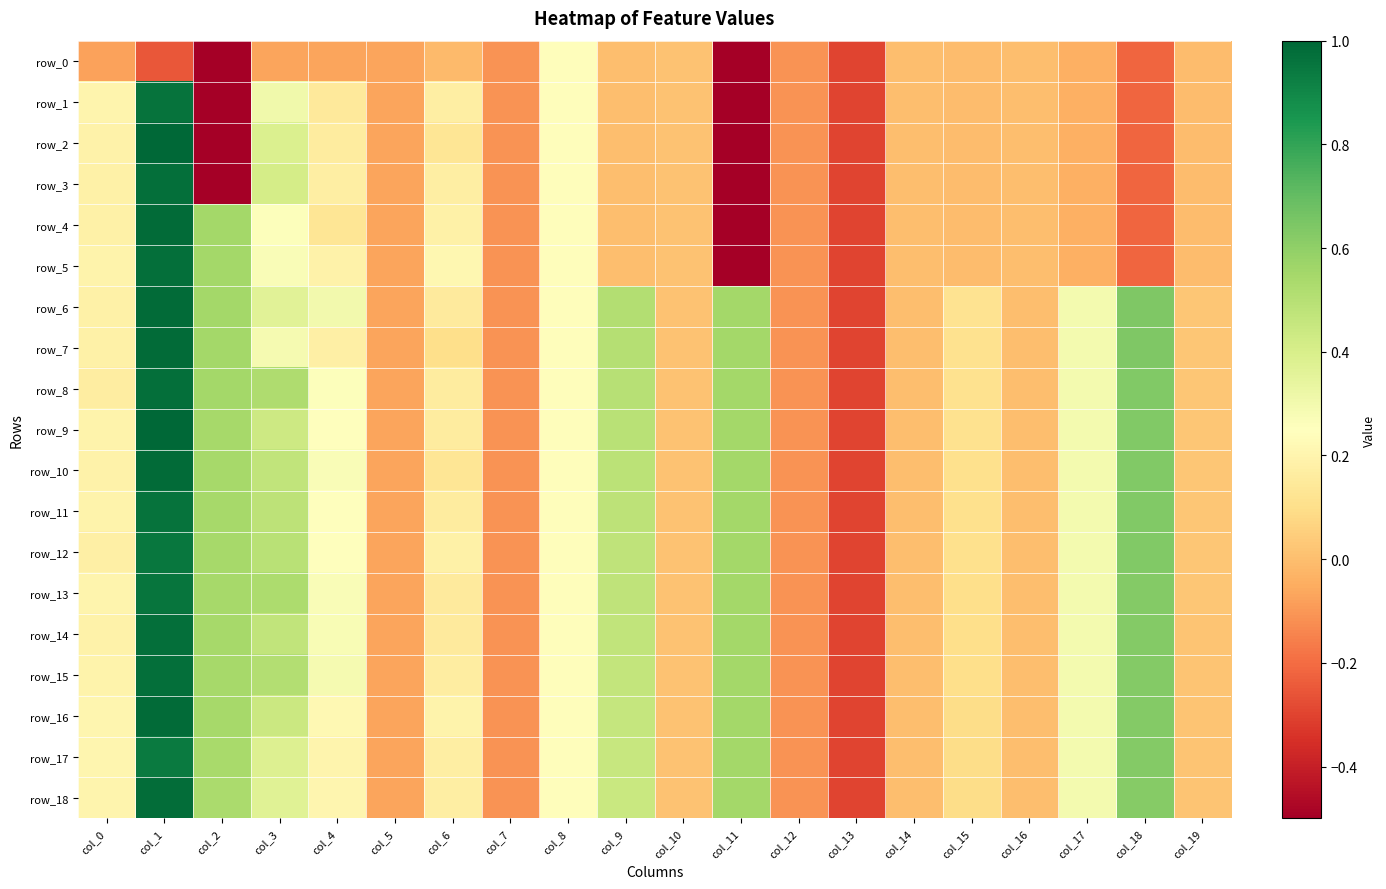

Reading left to right, list all the values displayed in this chart.

row_0: col_0=-0.1	col_1=-0.2	col_2=-0.7	col_3=-0.1	col_4=-0.1	col_5=-0.1	col_6=-0.0	col_7=-0.1	col_8=0.2	col_9=0.0	col_10=0.0	col_11=-5.1	col_12=-0.1	col_13=-0.3	col_14=-0.0	col_15=-0.0	col_16=-0.0	col_17=-0.0	col_18=-0.2	col_19=-0.0
row_1: col_0=0.2	col_1=1.0	col_2=-0.7	col_3=0.3	col_4=0.1	col_5=-0.1	col_6=0.2	col_7=-0.1	col_8=0.2	col_9=0.0	col_10=0.0	col_11=-5.1	col_12=-0.1	col_13=-0.3	col_14=-0.0	col_15=-0.0	col_16=-0.0	col_17=-0.0	col_18=-0.2	col_19=-0.0
row_2: col_0=0.2	col_1=1.0	col_2=-0.7	col_3=0.4	col_4=0.2	col_5=-0.1	col_6=0.1	col_7=-0.1	col_8=0.2	col_9=0.0	col_10=0.0	col_11=-5.1	col_12=-0.1	col_13=-0.3	col_14=-0.0	col_15=-0.0	col_16=-0.0	col_17=-0.0	col_18=-0.2	col_19=-0.0
row_3: col_0=0.2	col_1=1.0	col_2=-0.7	col_3=0.4	col_4=0.2	col_5=-0.1	col_6=0.2	col_7=-0.1	col_8=0.2	col_9=0.0	col_10=0.0	col_11=-5.1	col_12=-0.1	col_13=-0.3	col_14=-0.0	col_15=-0.0	col_16=-0.0	col_17=-0.0	col_18=-0.2	col_19=-0.0
row_4: col_0=0.2	col_1=1.0	col_2=0.6	col_3=0.3	col_4=0.1	col_5=-0.1	col_6=0.2	col_7=-0.1	col_8=0.2	col_9=0.0	col_10=0.0	col_11=-5.1	col_12=-0.1	col_13=-0.3	col_14=-0.0	col_15=-0.0	col_16=-0.0	col_17=-0.0	col_18=-0.2	col_19=-0.0
row_5: col_0=0.2	col_1=1.0	col_2=0.6	col_3=0.3	col_4=0.2	col_5=-0.1	col_6=0.2	col_7=-0.1	col_8=0.2	col_9=0.0	col_10=0.0	col_11=-5.1	col_12=-0.1	col_13=-0.3	col_14=-0.0	col_15=-0.0	col_16=-0.0	col_17=-0.0	col_18=-0.2	col_19=-0.0
row_6: col_0=0.2	col_1=1.0	col_2=0.6	col_3=0.4	col_4=0.3	col_5=-0.1	col_6=0.2	col_7=-0.1	col_8=0.2	col_9=0.5	col_10=0.0	col_11=0.5	col_12=-0.1	col_13=-0.3	col_14=-0.0	col_15=0.1	col_16=-0.0	col_17=0.3	col_18=0.6	col_19=0.0
row_7: col_0=0.2	col_1=1.0	col_2=0.6	col_3=0.3	col_4=0.2	col_5=-0.1	col_6=0.1	col_7=-0.1	col_8=0.2	col_9=0.5	col_10=0.0	col_11=0.5	col_12=-0.1	col_13=-0.3	col_14=-0.0	col_15=0.1	col_16=-0.0	col_17=0.3	col_18=0.6	col_19=0.0
row_8: col_0=0.2	col_1=1.0	col_2=0.5	col_3=0.5	col_4=0.3	col_5=-0.1	col_6=0.2	col_7=-0.1	col_8=0.2	col_9=0.5	col_10=0.0	col_11=0.5	col_12=-0.1	col_13=-0.3	col_14=-0.0	col_15=0.1	col_16=-0.0	col_17=0.3	col_18=0.6	col_19=0.0
row_9: col_0=0.2	col_1=1.0	col_2=0.5	col_3=0.4	col_4=0.3	col_5=-0.1	col_6=0.2	col_7=-0.1	col_8=0.2	col_9=0.5	col_10=0.0	col_11=0.5	col_12=-0.1	col_13=-0.3	col_14=-0.0	col_15=0.1	col_16=-0.0	col_17=0.3	col_18=0.6	col_19=0.0
row_10: col_0=0.2	col_1=1.0	col_2=0.5	col_3=0.5	col_4=0.3	col_5=-0.1	col_6=0.1	col_7=-0.1	col_8=0.2	col_9=0.5	col_10=0.0	col_11=0.5	col_12=-0.1	col_13=-0.3	col_14=-0.0	col_15=0.1	col_16=-0.0	col_17=0.3	col_18=0.6	col_19=0.0
row_11: col_0=0.2	col_1=1.0	col_2=0.5	col_3=0.5	col_4=0.3	col_5=-0.1	col_6=0.2	col_7=-0.1	col_8=0.2	col_9=0.5	col_10=0.0	col_11=0.5	col_12=-0.1	col_13=-0.3	col_14=-0.0	col_15=0.1	col_16=-0.0	col_17=0.3	col_18=0.6	col_19=0.0
row_12: col_0=0.2	col_1=1.0	col_2=0.5	col_3=0.5	col_4=0.3	col_5=-0.1	col_6=0.2	col_7=-0.1	col_8=0.2	col_9=0.5	col_10=0.0	col_11=0.5	col_12=-0.1	col_13=-0.3	col_14=-0.0	col_15=0.1	col_16=-0.0	col_17=0.3	col_18=0.6	col_19=0.0
row_13: col_0=0.2	col_1=1.0	col_2=0.5	col_3=0.5	col_4=0.3	col_5=-0.1	col_6=0.2	col_7=-0.1	col_8=0.2	col_9=0.5	col_10=0.0	col_11=0.5	col_12=-0.1	col_13=-0.3	col_14=-0.0	col_15=0.1	col_16=-0.0	col_17=0.3	col_18=0.6	col_19=0.0
row_14: col_0=0.2	col_1=1.0	col_2=0.5	col_3=0.5	col_4=0.3	col_5=-0.1	col_6=0.2	col_7=-0.1	col_8=0.2	col_9=0.5	col_10=0.0	col_11=0.5	col_12=-0.1	col_13=-0.3	col_14=-0.0	col_15=0.1	col_16=-0.0	col_17=0.3	col_18=0.6	col_19=0.0
row_15: col_0=0.2	col_1=1.0	col_2=0.5	col_3=0.5	col_4=0.3	col_5=-0.1	col_6=0.2	col_7=-0.1	col_8=0.2	col_9=0.5	col_10=0.0	col_11=0.5	col_12=-0.1	col_13=-0.3	col_14=-0.0	col_15=0.1	col_16=-0.0	col_17=0.3	col_18=0.6	col_19=0.0
row_16: col_0=0.2	col_1=1.0	col_2=0.5	col_3=0.4	col_4=0.2	col_5=-0.1	col_6=0.2	col_7=-0.1	col_8=0.2	col_9=0.5	col_10=0.0	col_11=0.5	col_12=-0.1	col_13=-0.3	col_14=-0.0	col_15=0.1	col_16=-0.0	col_17=0.3	col_18=0.6	col_19=0.0
row_17: col_0=0.2	col_1=0.9	col_2=0.5	col_3=0.4	col_4=0.2	col_5=-0.1	col_6=0.2	col_7=-0.1	col_8=0.2	col_9=0.5	col_10=0.0	col_11=0.5	col_12=-0.1	col_13=-0.3	col_14=-0.0	col_15=0.1	col_16=-0.0	col_17=0.3	col_18=0.6	col_19=0.0
row_18: col_0=0.2	col_1=1.0	col_2=0.5	col_3=0.4	col_4=0.2	col_5=-0.1	col_6=0.2	col_7=-0.1	col_8=0.2	col_9=0.4	col_10=0.0	col_11=0.5	col_12=-0.1	col_13=-0.3	col_14=-0.0	col_15=0.1	col_16=-0.0	col_17=0.3	col_18=0.6	col_19=0.0